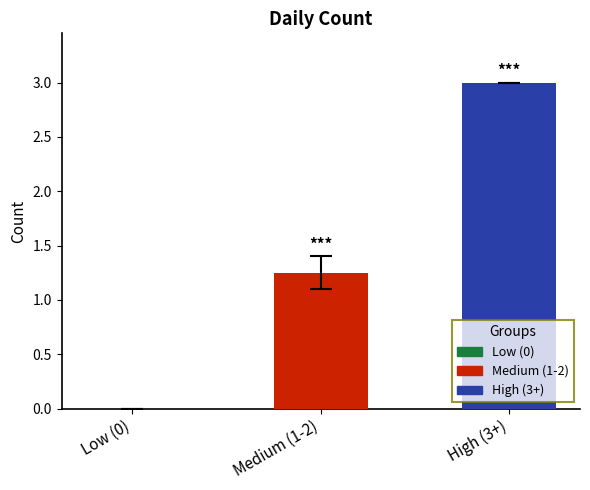

True or false: the data shows 5.0 at High (3+).

False